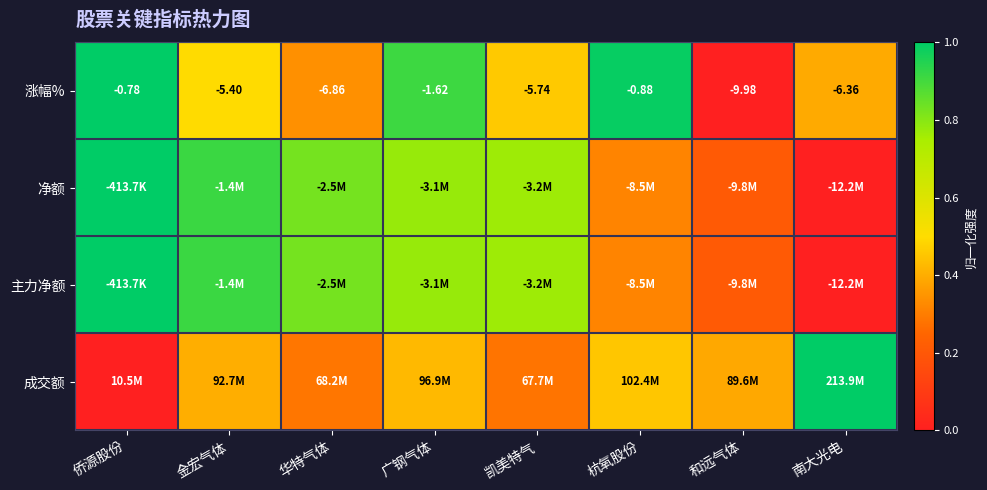

Where is 涨幅% nearest to the value -5?

金宏气体